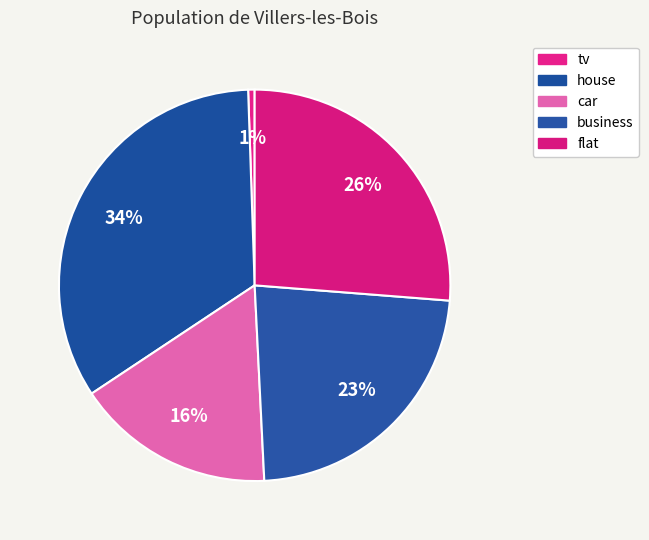

How many segments does this pie chart have?

5